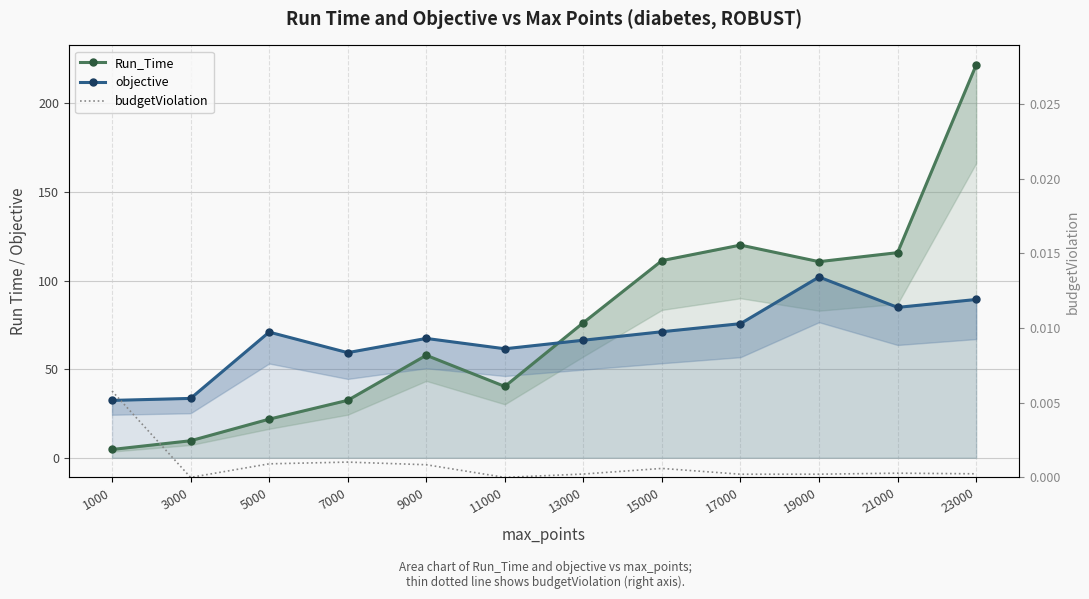

How many series are shown in this chart?

3